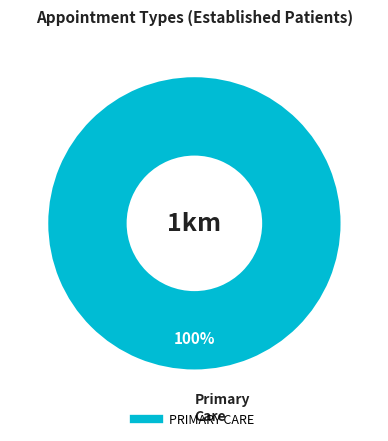

Is there any slice that represents more than half of the pie?

Yes